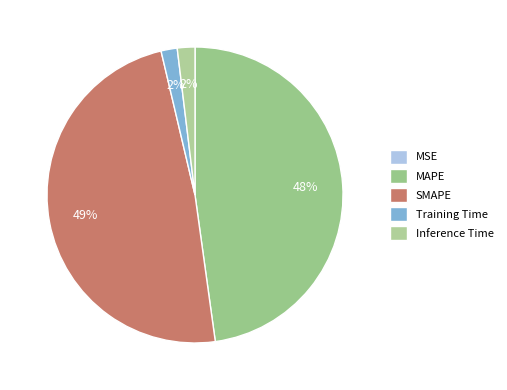

What is the largest slice in the pie chart?

SMAPE